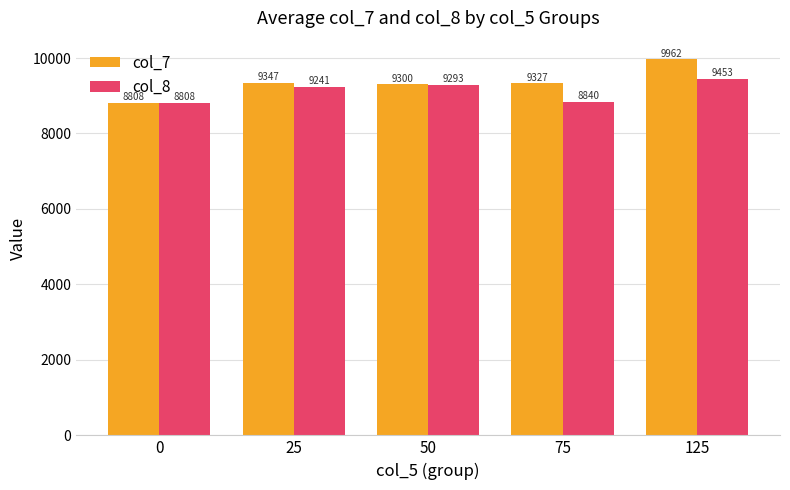

True or false: col_7 has a value of 9961.9 at 125.

True